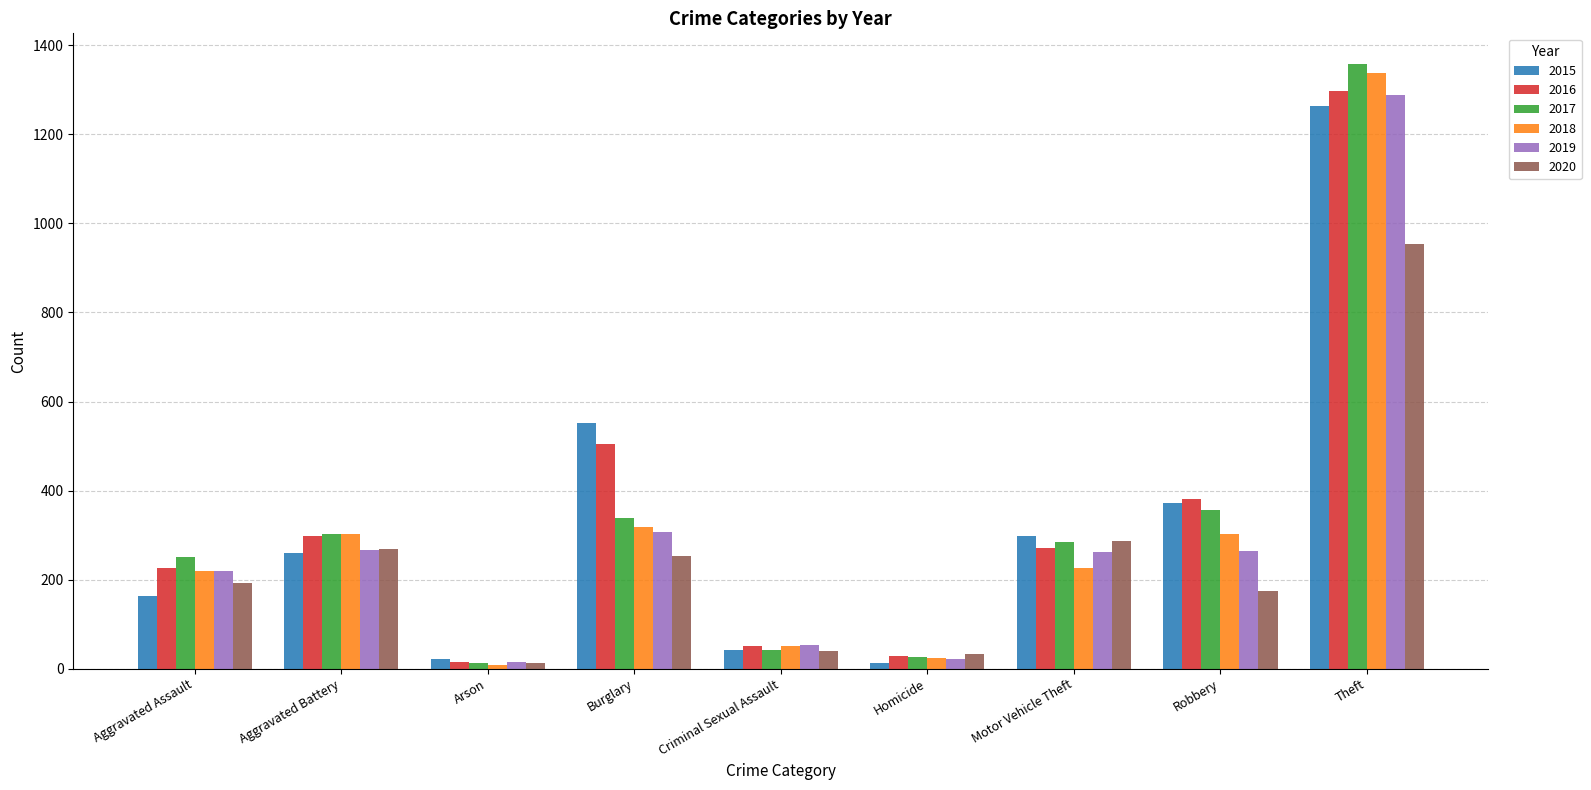

Which series has the largest range (max minus min)?

2017